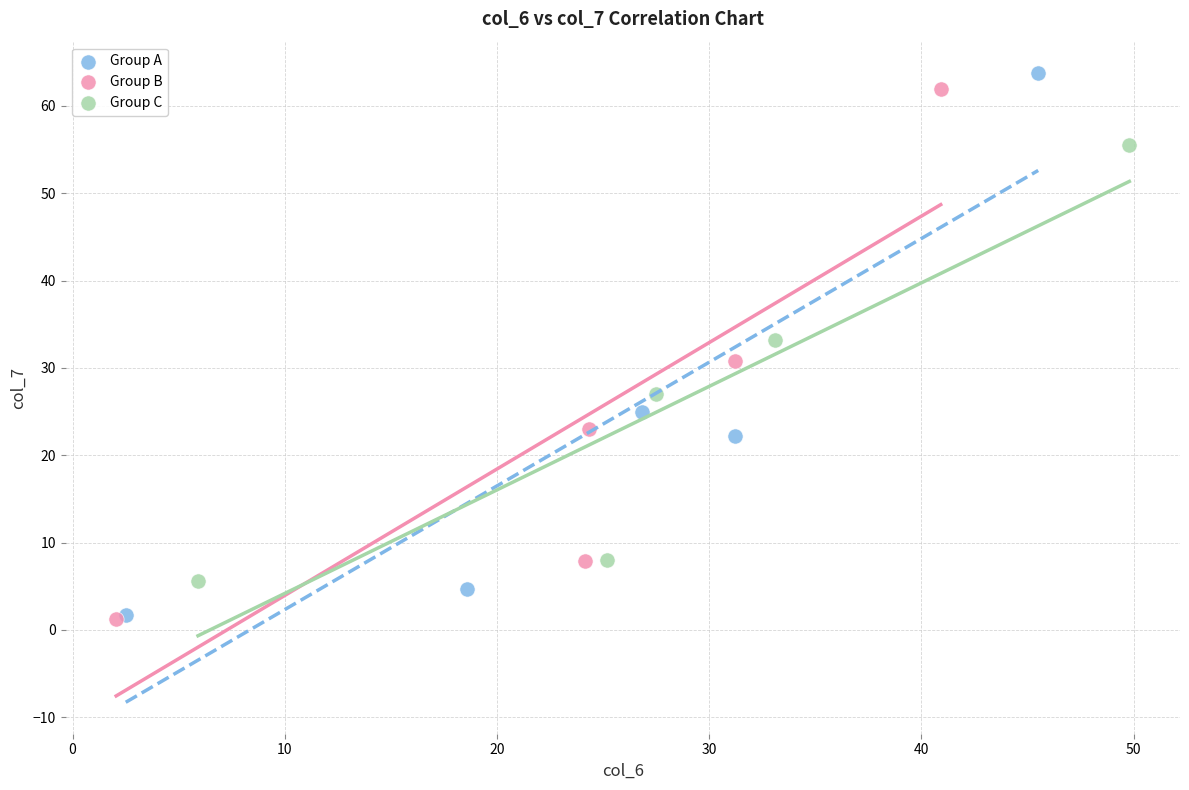

Which series has the largest Y range (max minus min)?

Group A